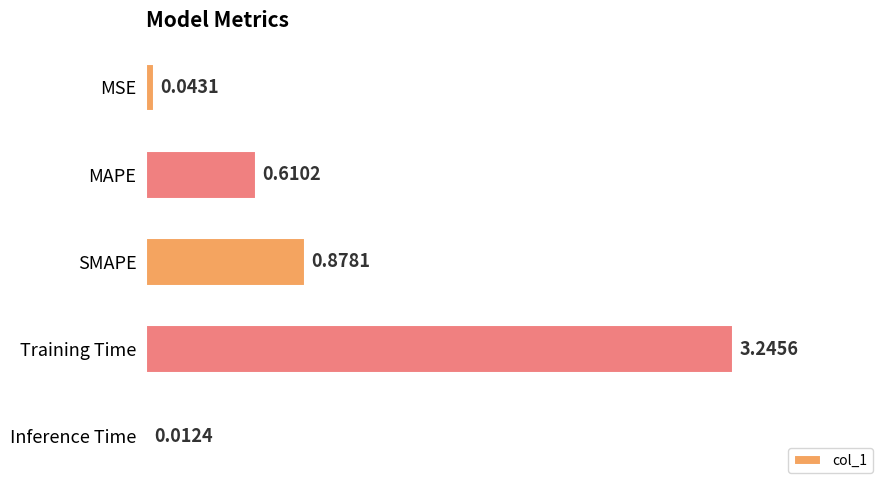

Rank the categories by value from lowest to highest.

Inference Time, MSE, MAPE, SMAPE, Training Time